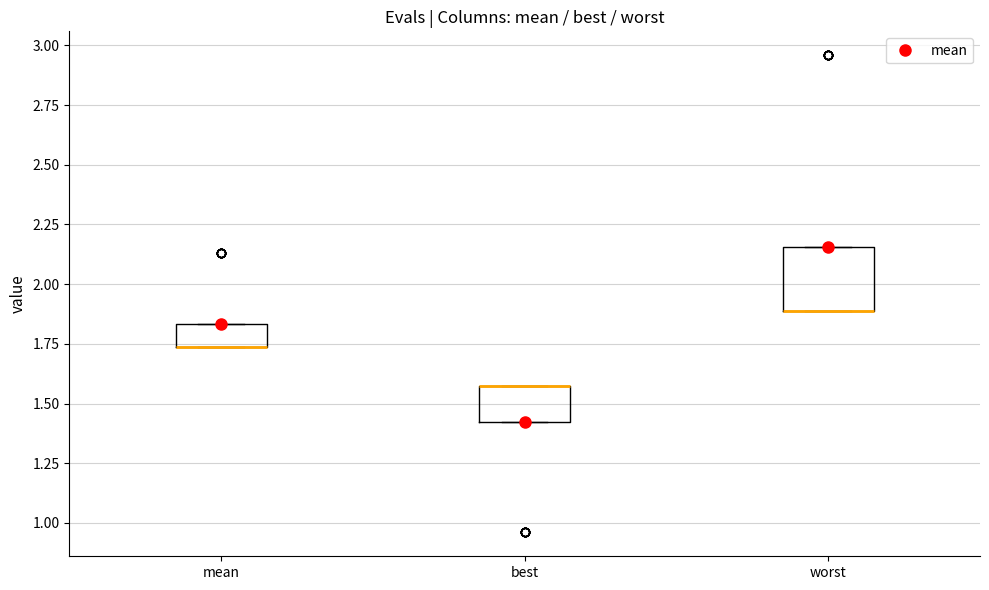

Reading left to right, read every box against the y-axis: the position of its median line, the range the box covers, and the ends of its whiskers. The values are not printed on the chart, so give them approximately, as read against the axis.

mean: median 1.75 (drawn on the box's lower edge), box 1.75 to 1.85, whiskers 1.75 to 1.85
best: median 1.55 (drawn on the box's upper edge), box 1.40 to 1.55, whiskers 1.40 to 1.55
worst: median 1.90 (drawn on the box's lower edge), box 1.90 to 2.15, whiskers 1.90 to 2.15